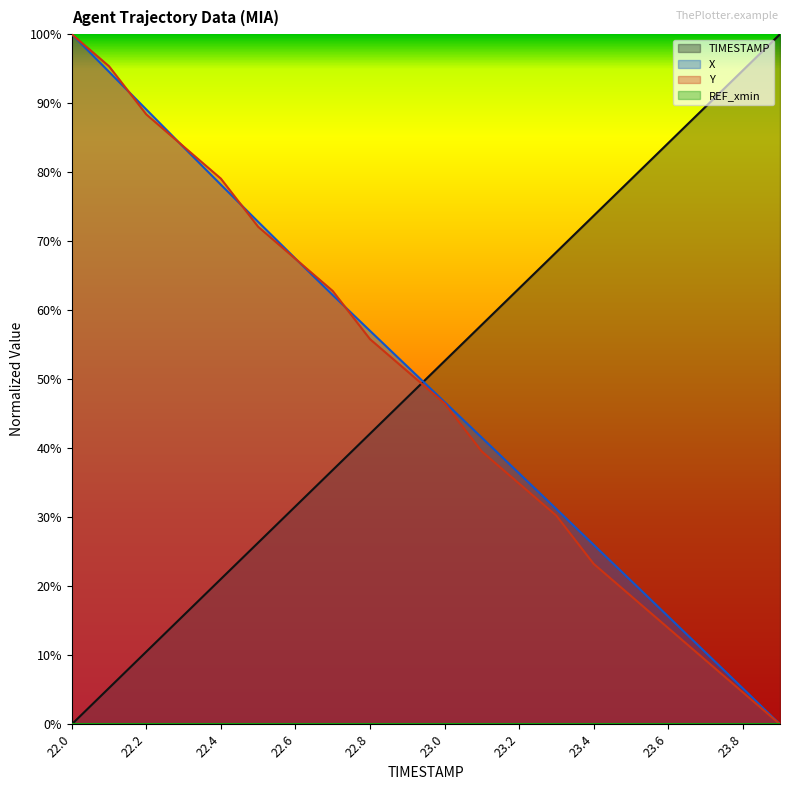

How many intersections are there between TIMESTAMP and Y?

1